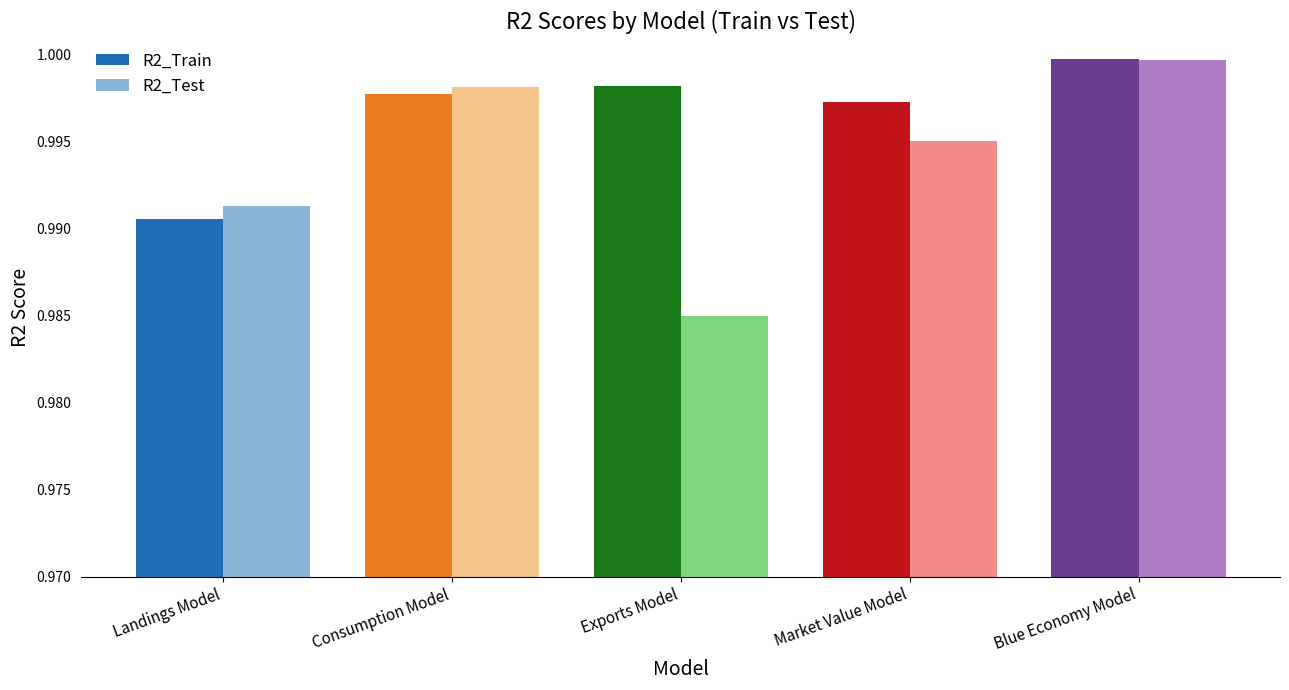

Which series has the widest spread of values?

R2_Test